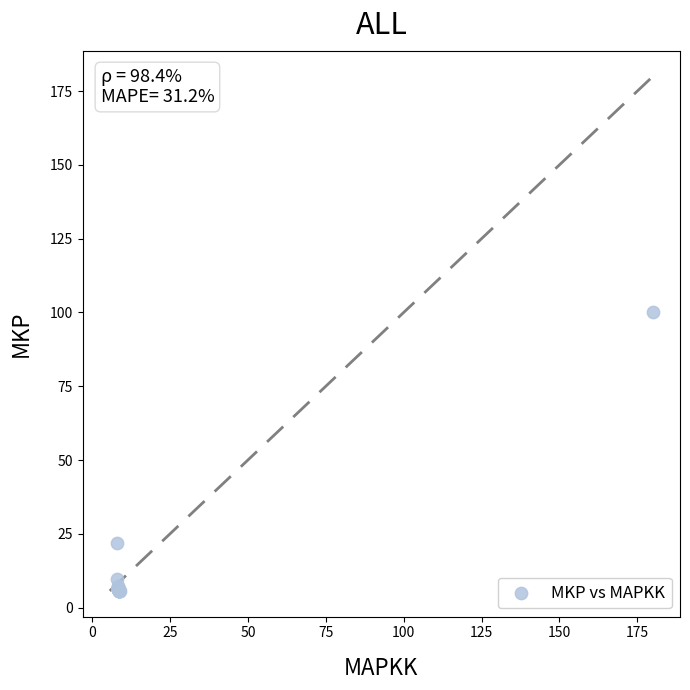

What Y value in the scatter plot is closest to 52?

21.9